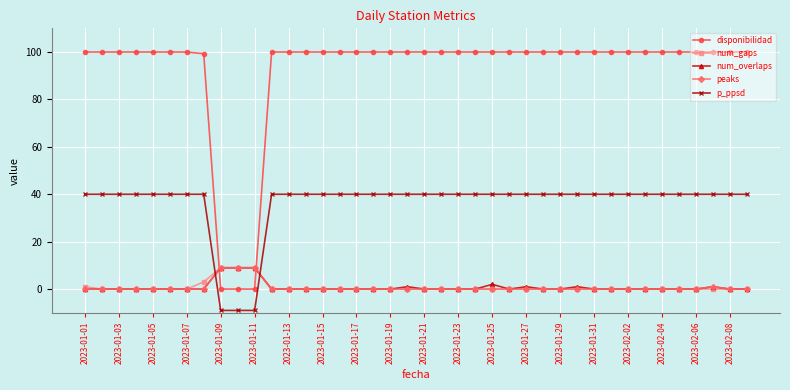

How many lines are shown in the chart?

5